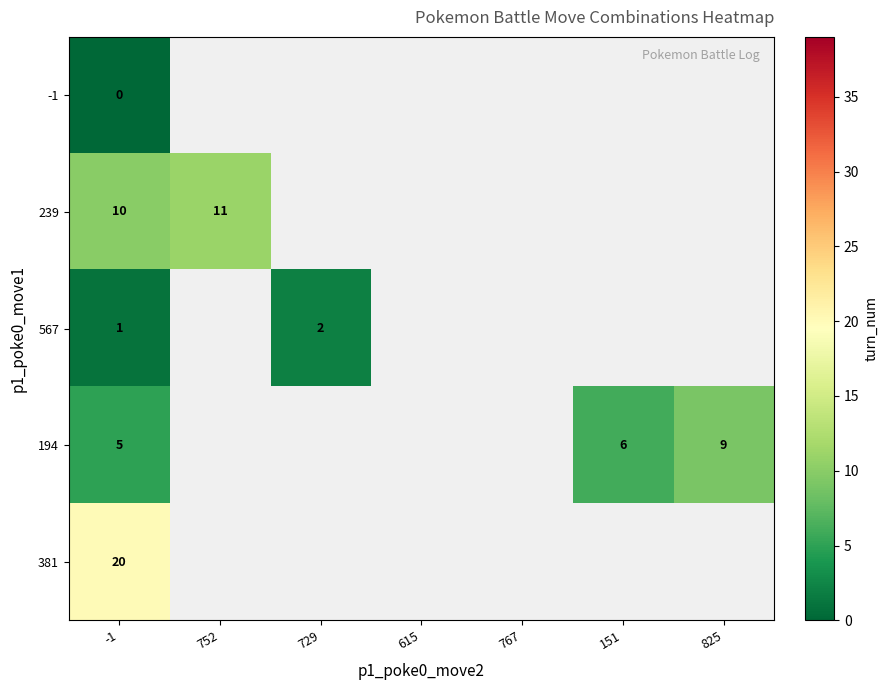

What is the difference between the highest and lowest values at -1?

20